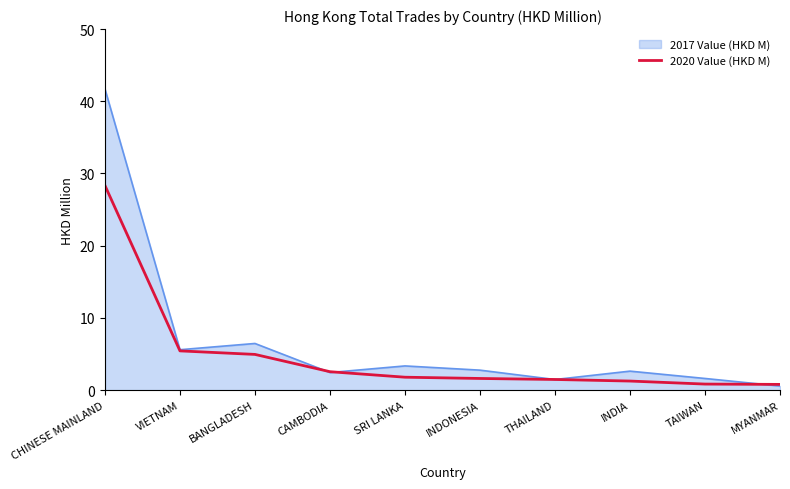

What is the greatest value displayed?

41.7